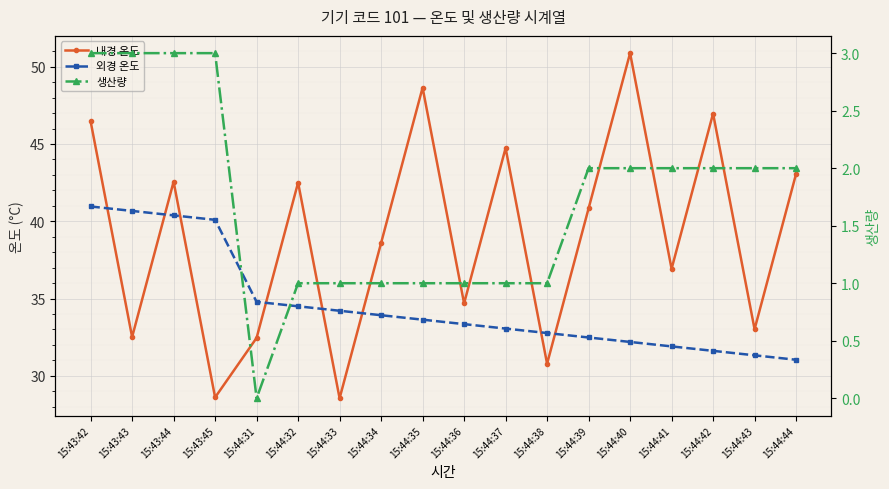

Is the value of 외경 온도 at 15:44:40 greater than the value of 생산량 at 15:44:32?

Yes